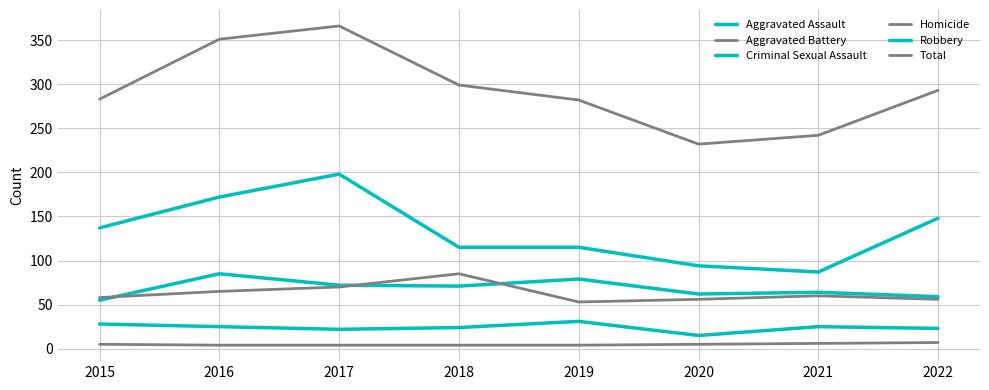

Is this an area chart (filled region under the line)?

No